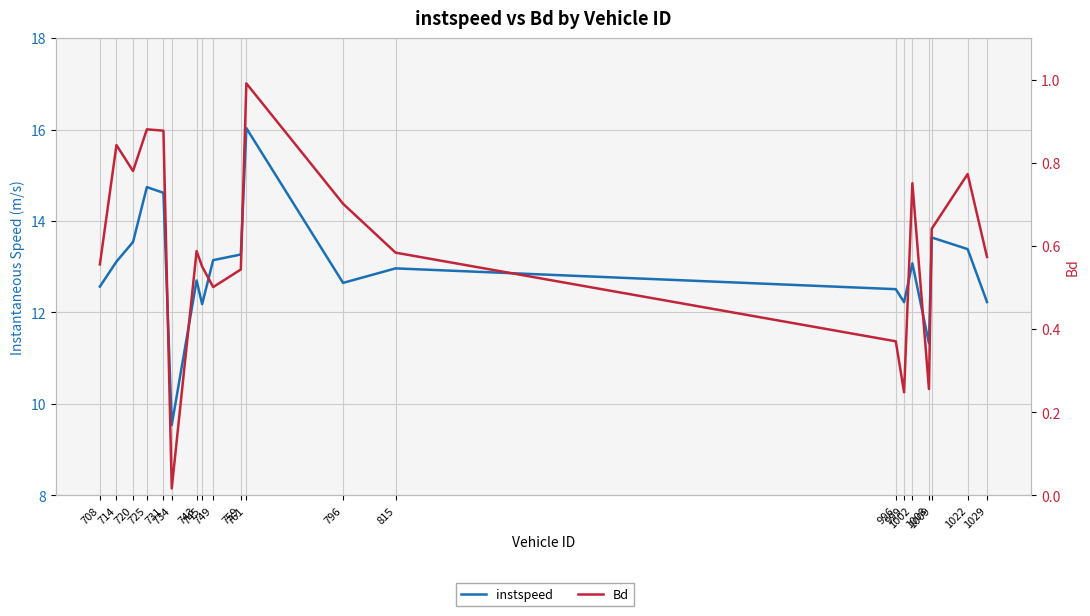

What is the difference between the second highest and minimum values in the Bd series?

0.9